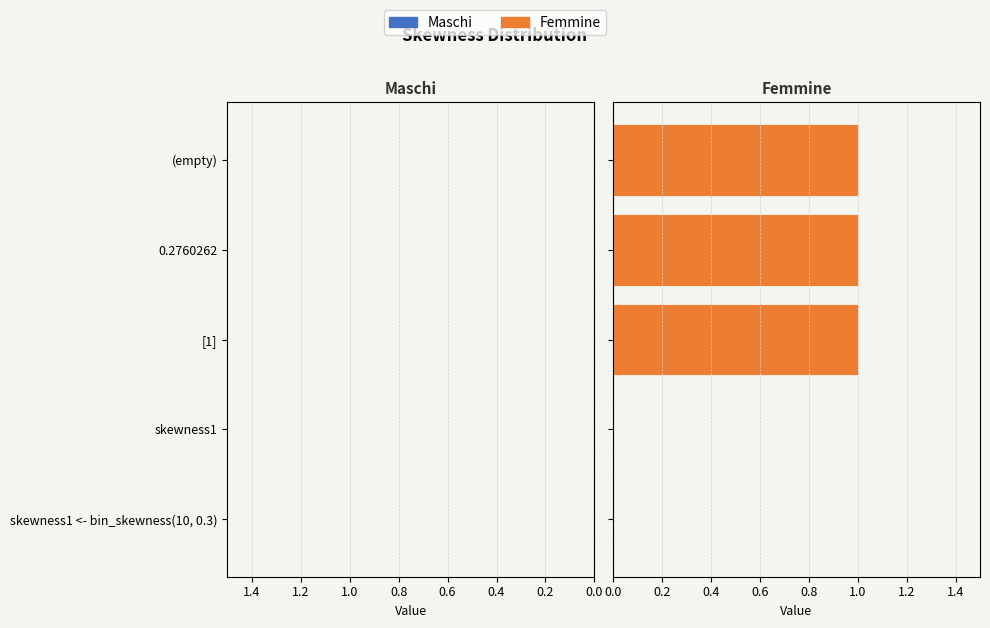

Reading left to right, list all the values displayed in this chart.

Maschi: 0	0	-1	-1	-1
Femmine: 0	0	1	1	1